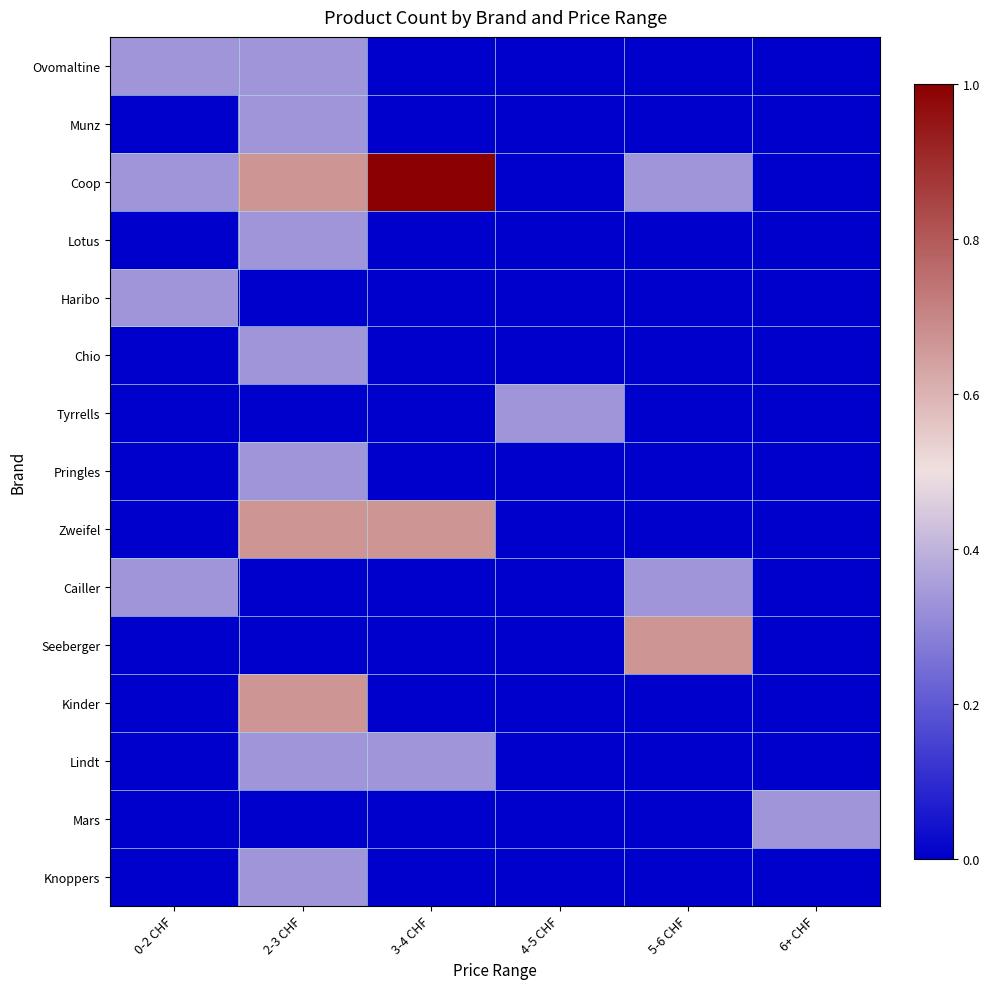

List the series in order of their peak value, highest first.

Coop, Zweifel, Seeberger, Kinder, Ovomaltine, Munz, Lotus, Haribo, Chio, Tyrrells, Pringles, Cailler, Lindt, Mars, Knoppers